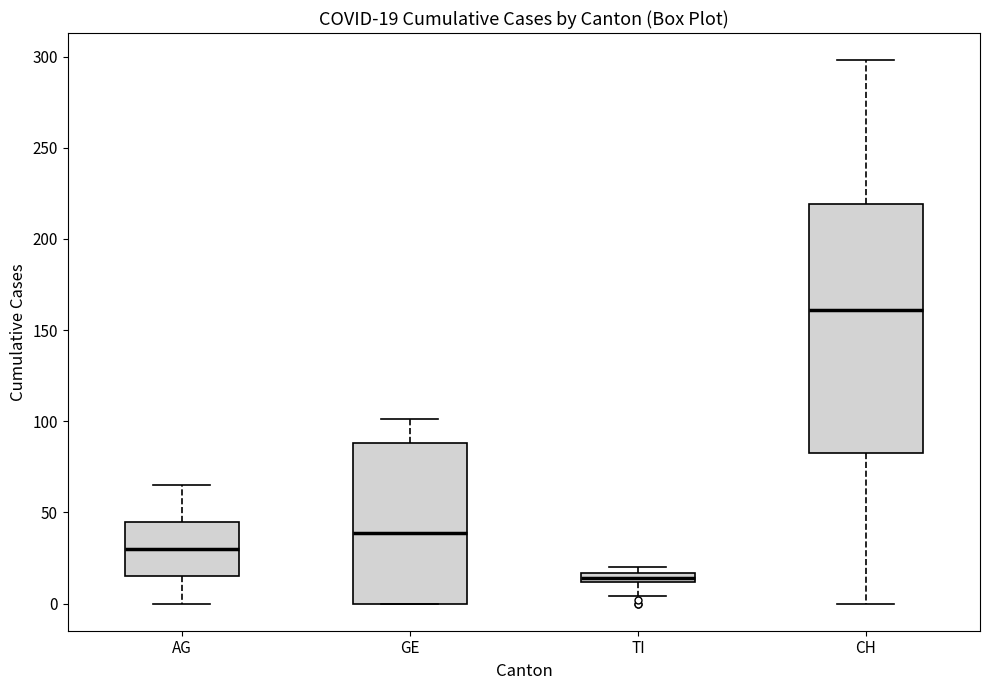

Comparing the boxes themselves (not the whiskers), which one is the tallest?

CH